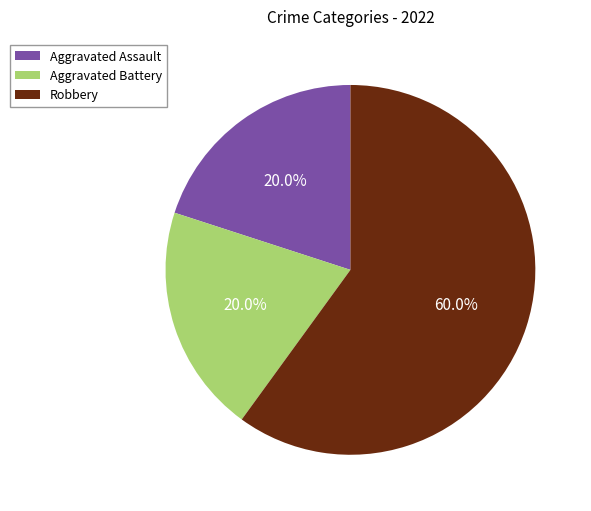

Approximately how many times larger is the value at Robbery compared to Aggravated Battery?

3.0